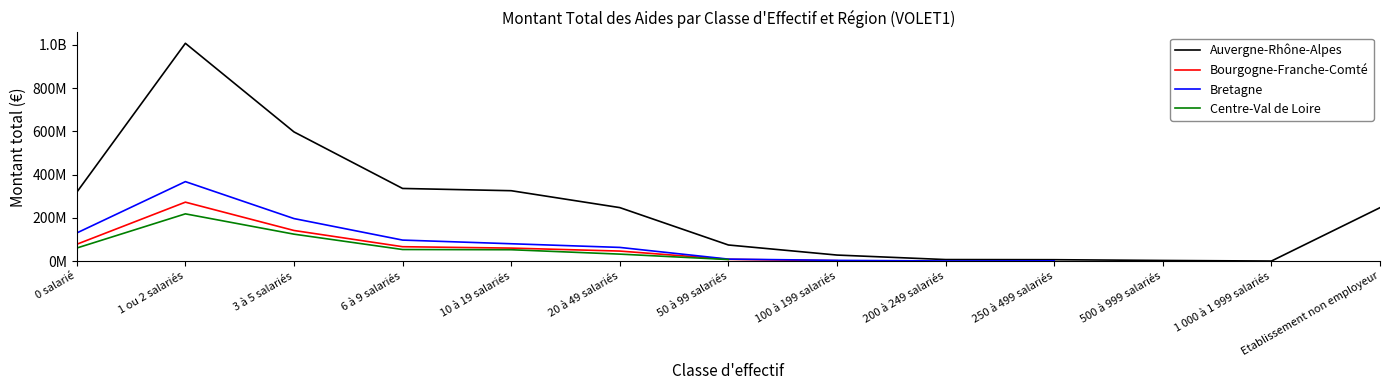

True or false: Auvergne-Rhône-Alpes and Bretagne intersect in this chart.

False